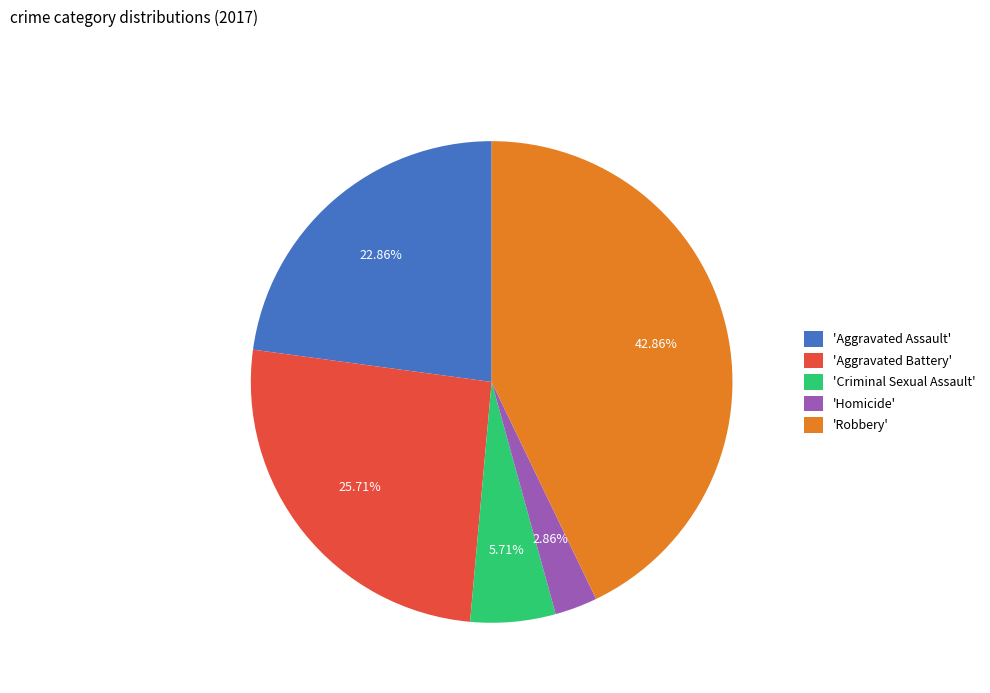

Is there a majority slice in this chart?

No